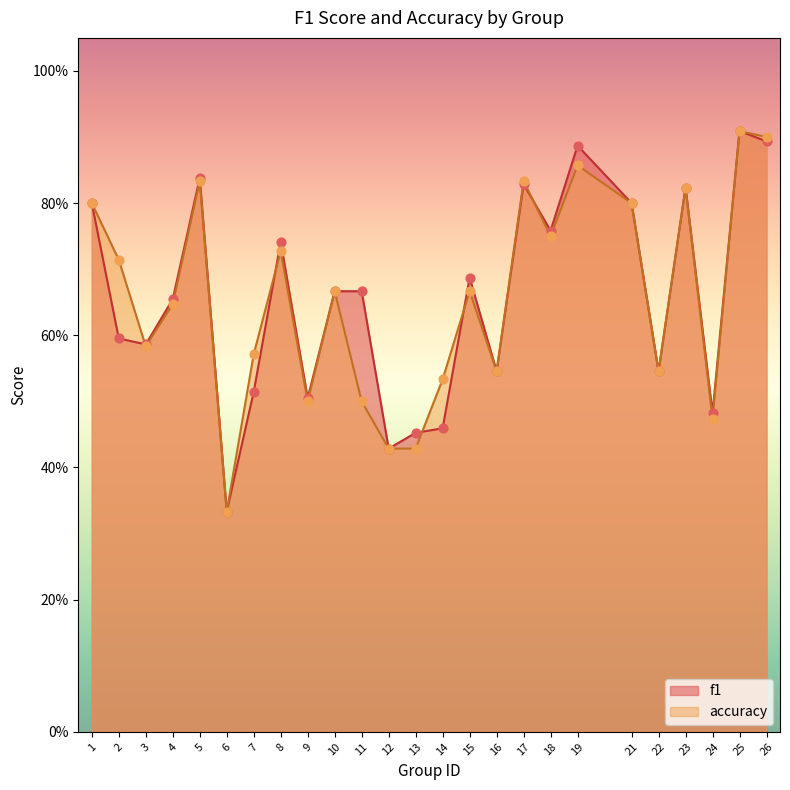

Which series reaches the minimum Y coordinate?

f1